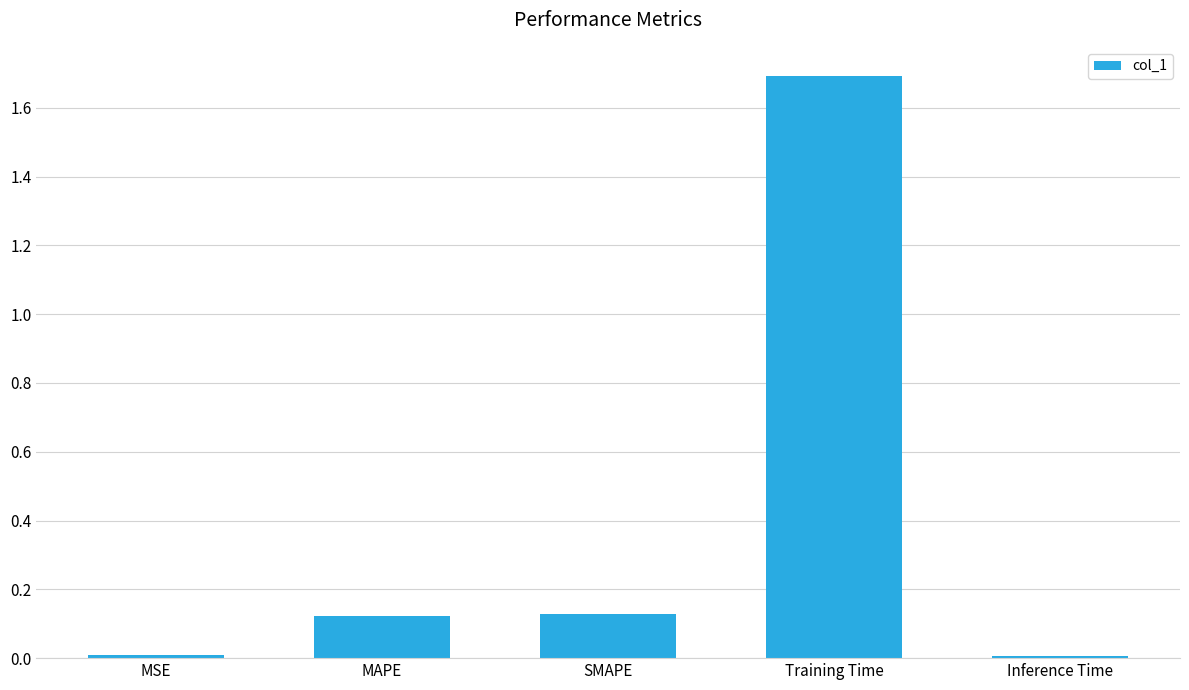

Which has a higher value, Training Time or MSE?

Training Time